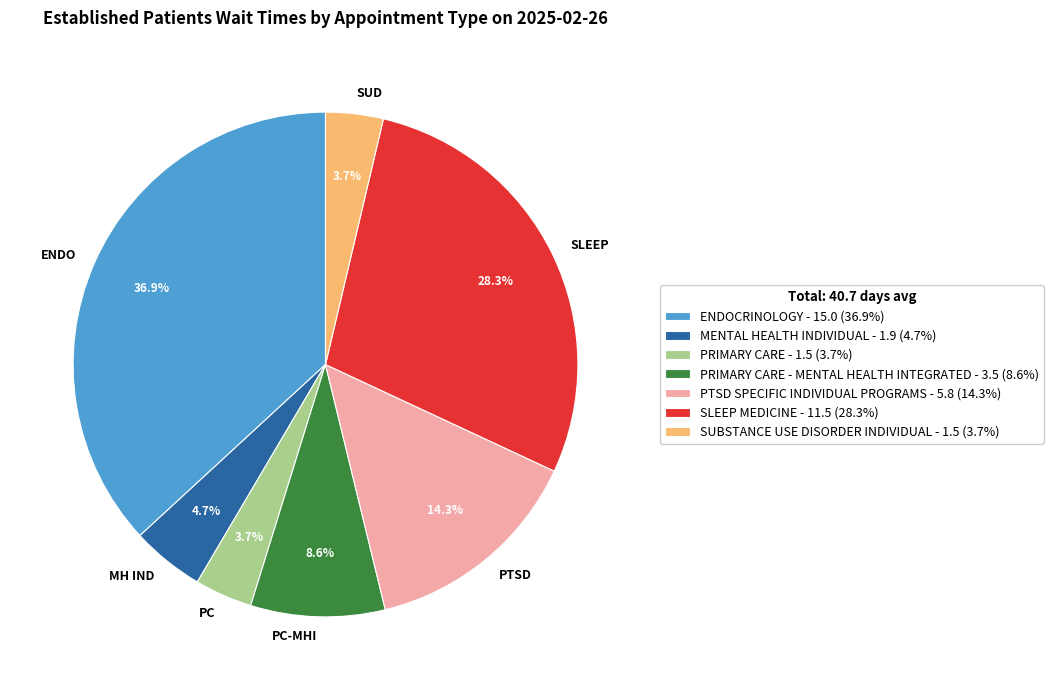

Between PTSD and MH IND, which is larger?

PTSD